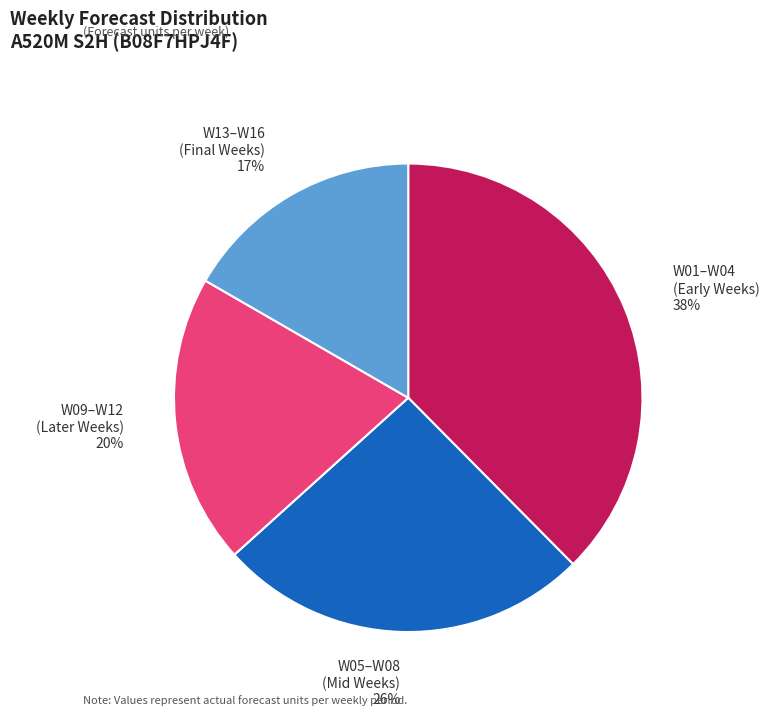

To the nearest percent, what is the difference between the largest and smallest slice percentages?

21%